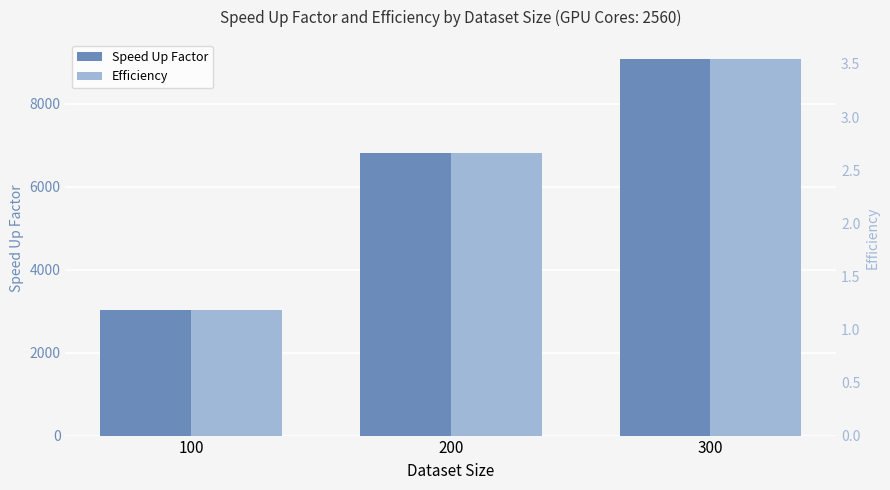

How many series are shown in this chart?

2